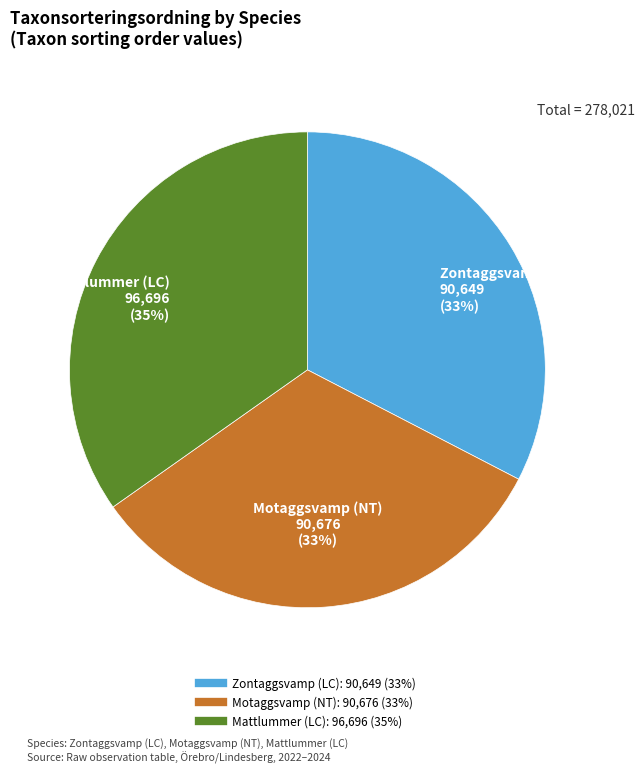

To the nearest percent, what is the combined percentage of Mattlummer (LC) and Motaggsvamp (NT)?

67%